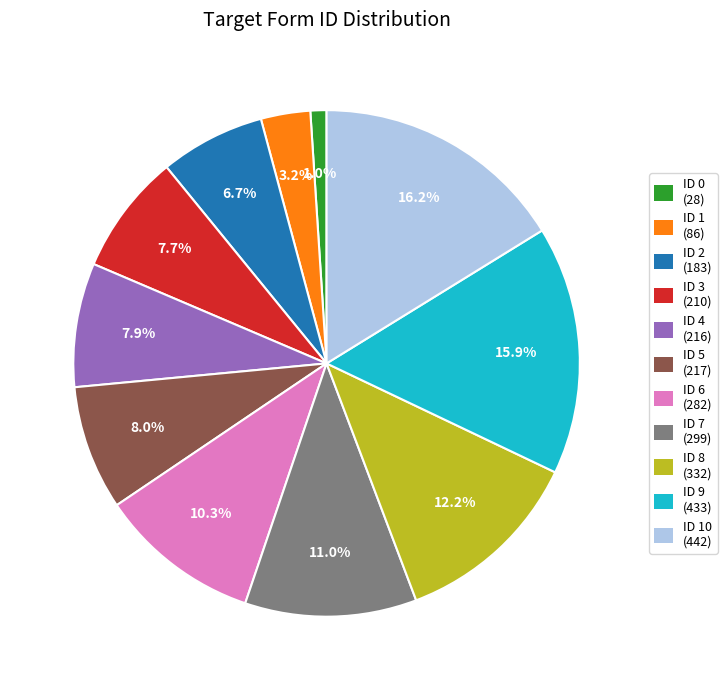

Is there a majority slice in this chart?

No